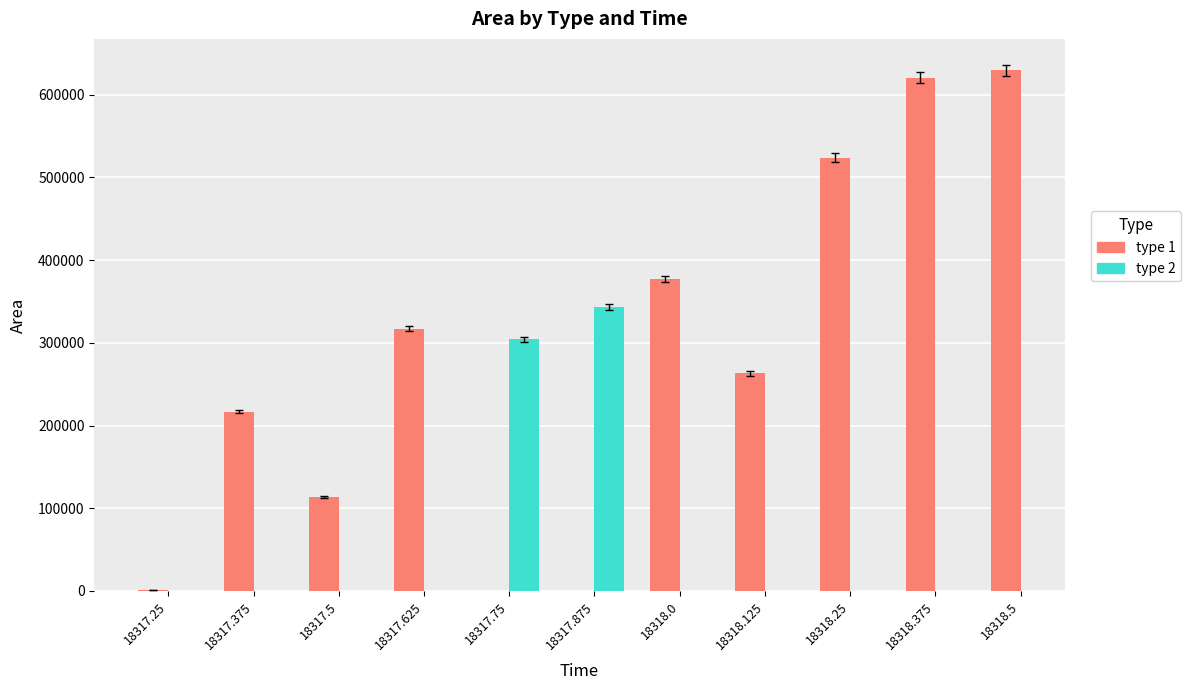

True or false: type_2 has a value of 0 at 18318.5.

True